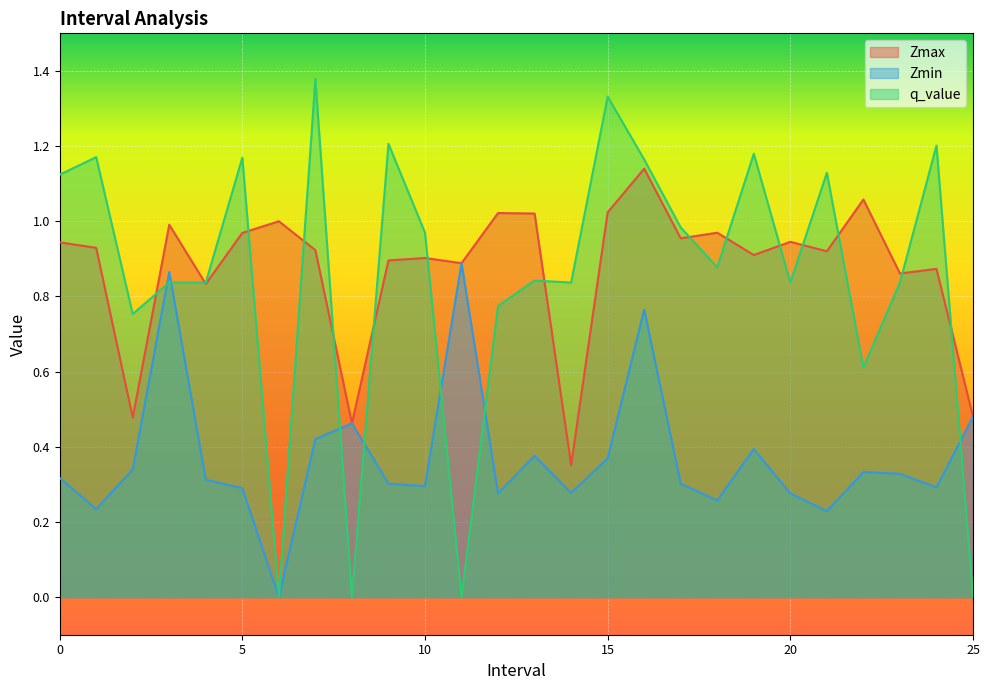

True or false: q_value and Zmin intersect in this chart.

True